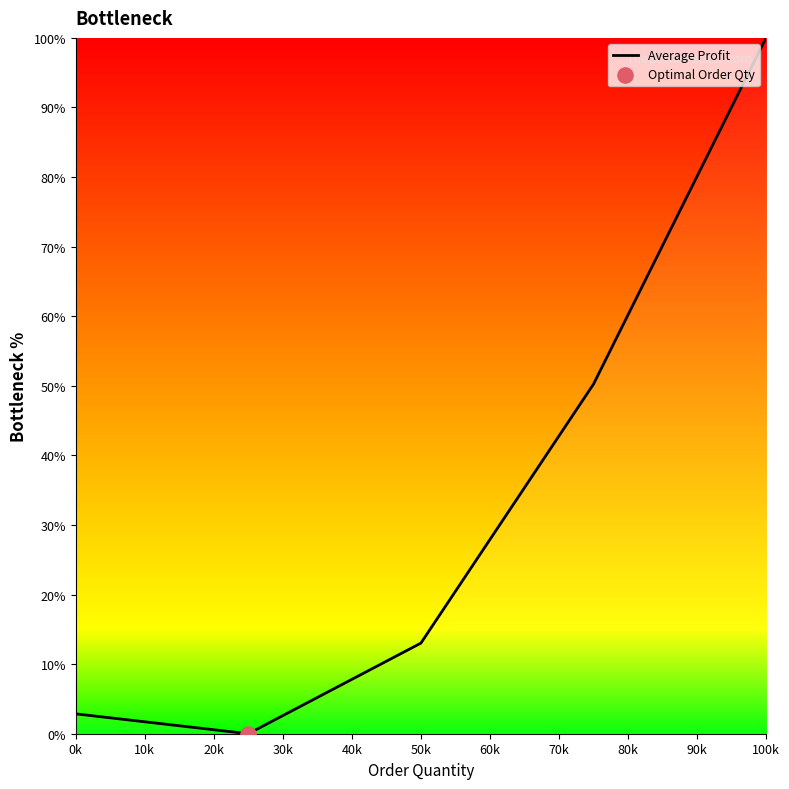

What is the difference between the maximum and minimum values?

100.0